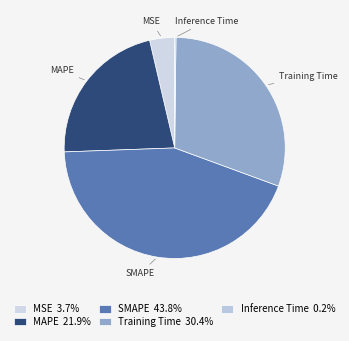

Does SMAPE represent more than half of the total?

No